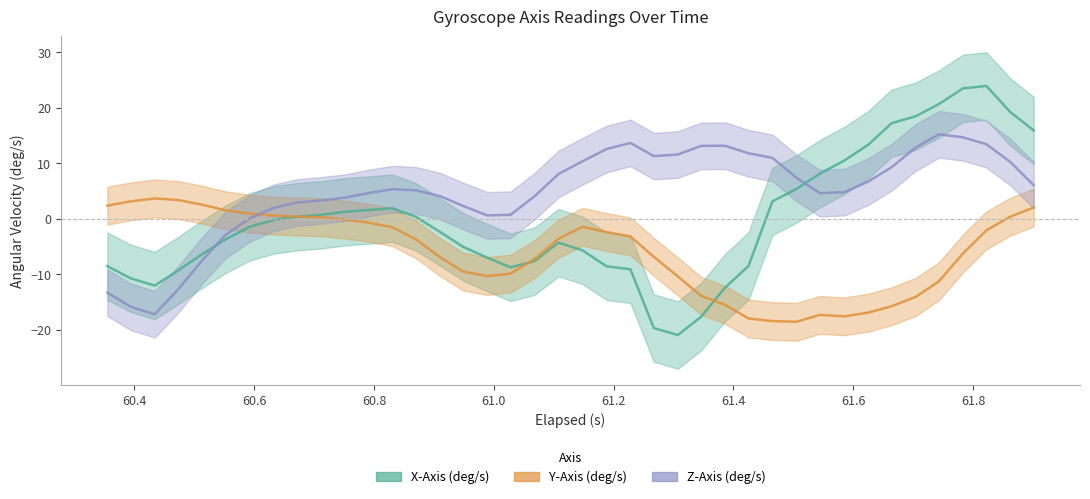

How many values in the X-Axis (deg/s) series exceed 0?

21